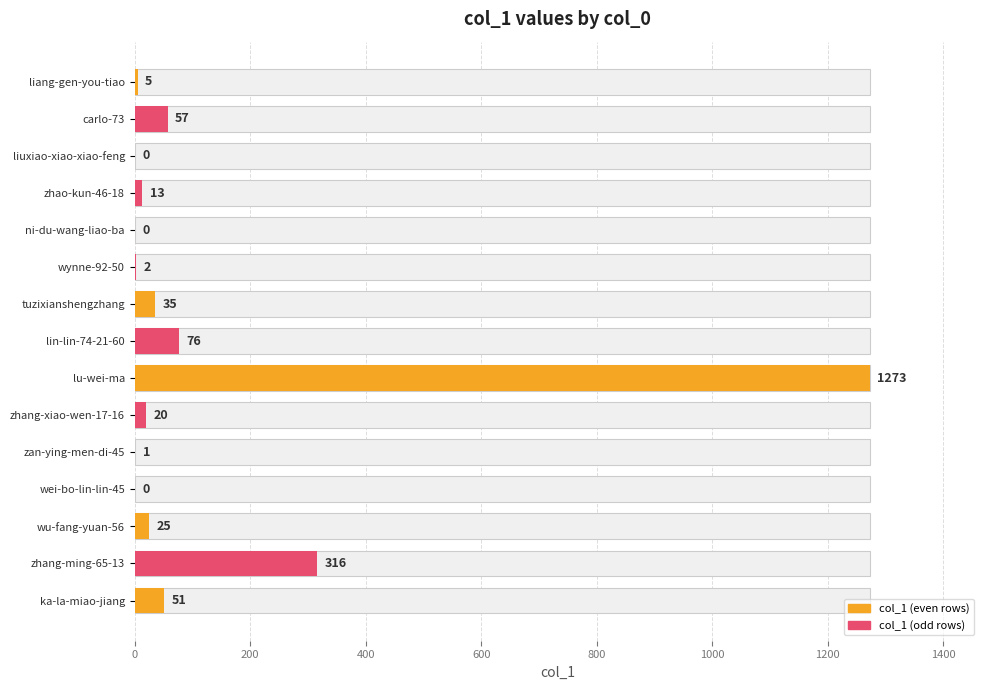

How many values are above zero?

12